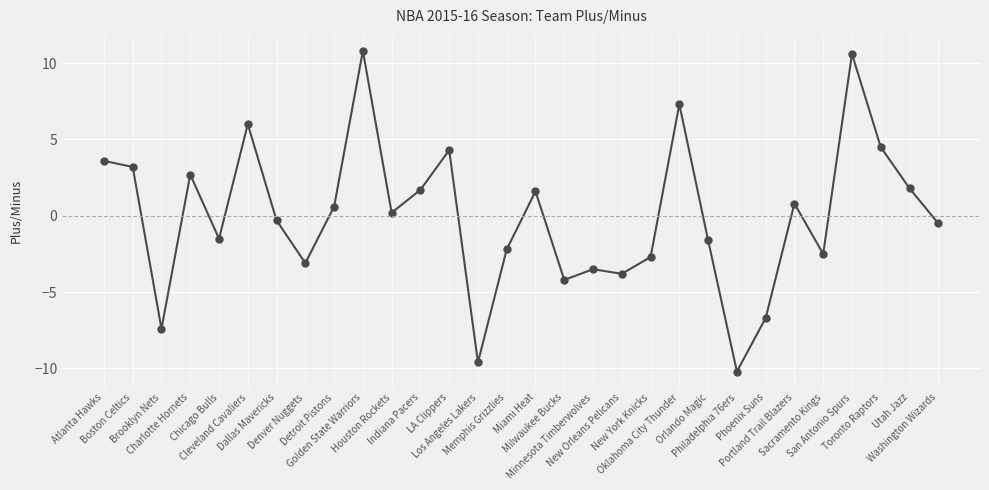

How many positive values are there?

15